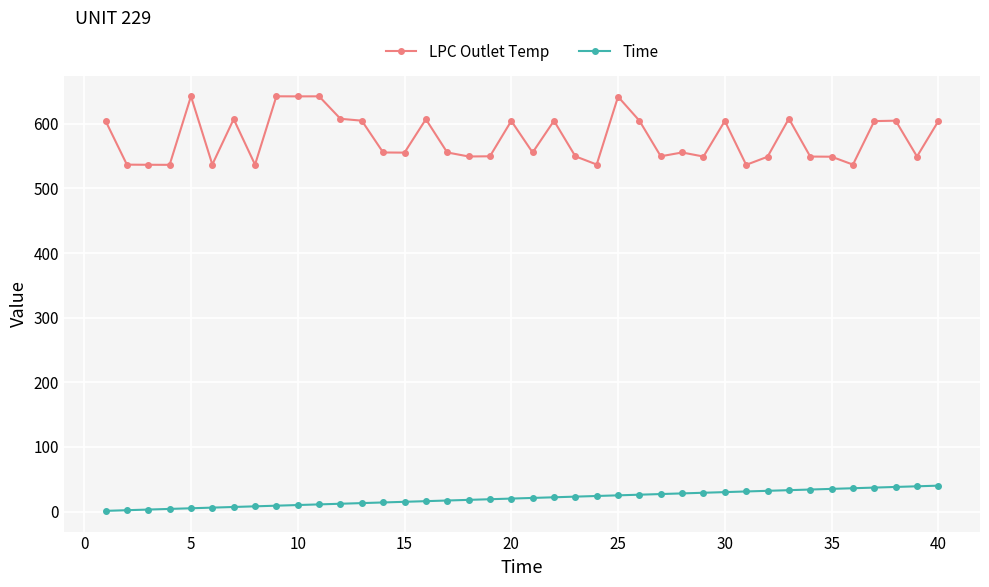

Which series has the largest total across all categories?

LPC Outlet Temp